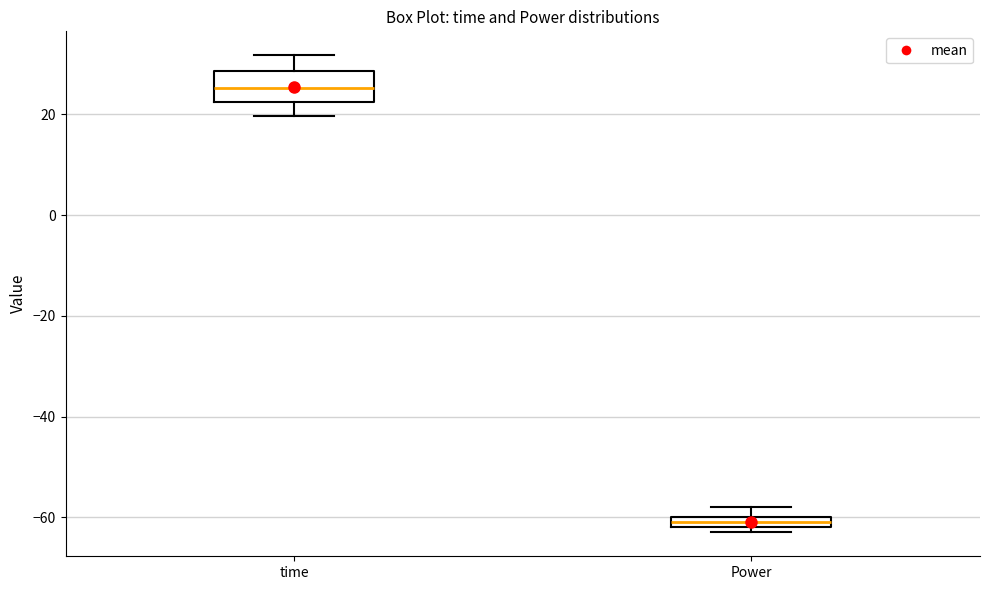

Which box's median line is the lowest?

Power